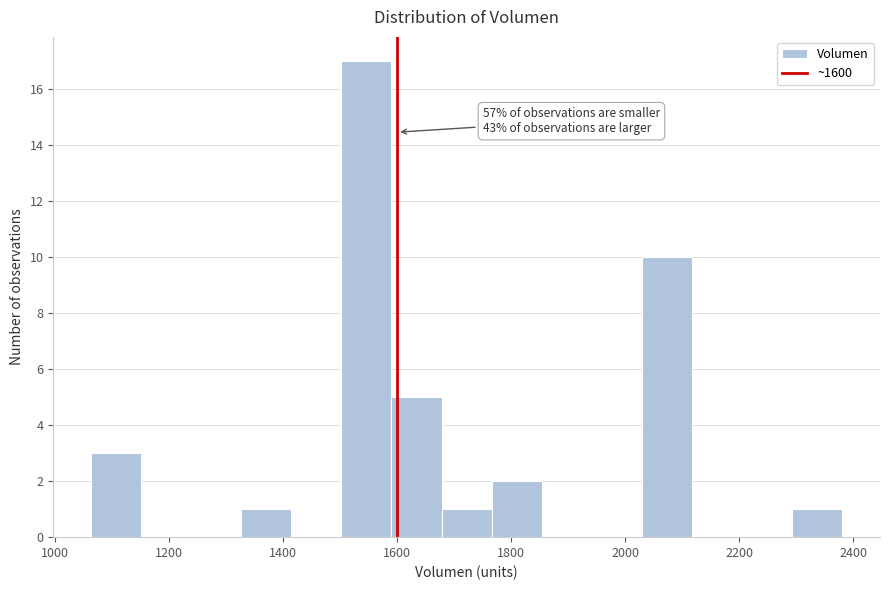

Over which range of the x-axis is the bar tallest?

1500 to 1580